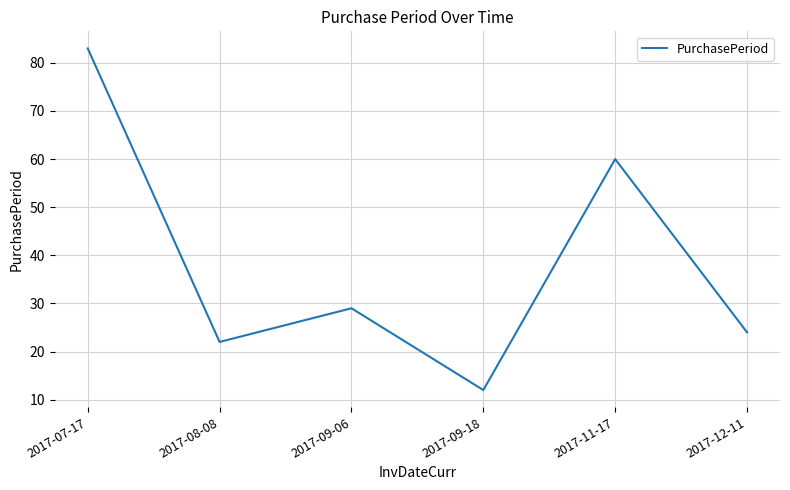

Which has a higher value, 2017-07-17 or 2017-09-18?

2017-07-17